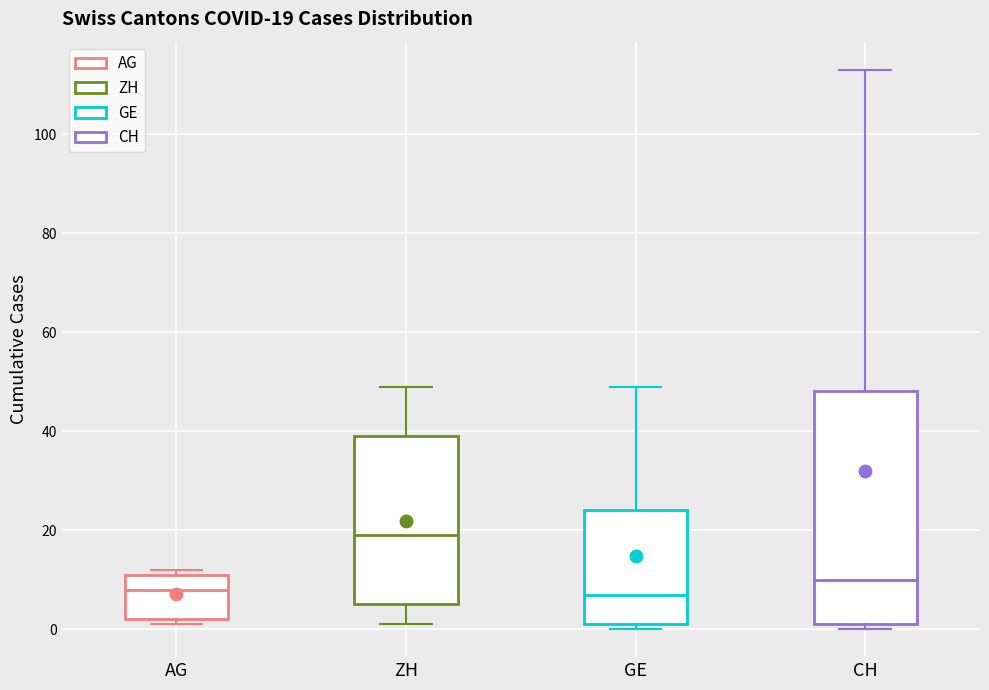

Which box is the tallest, from its lower edge to its upper edge?

CH